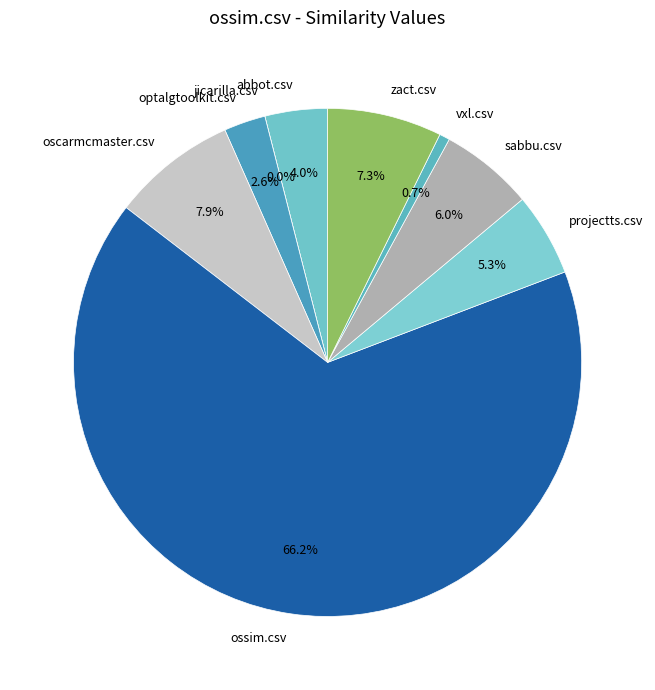

Combined, do abbot.csv and oscarmcmaster.csv account for over 50%?

No